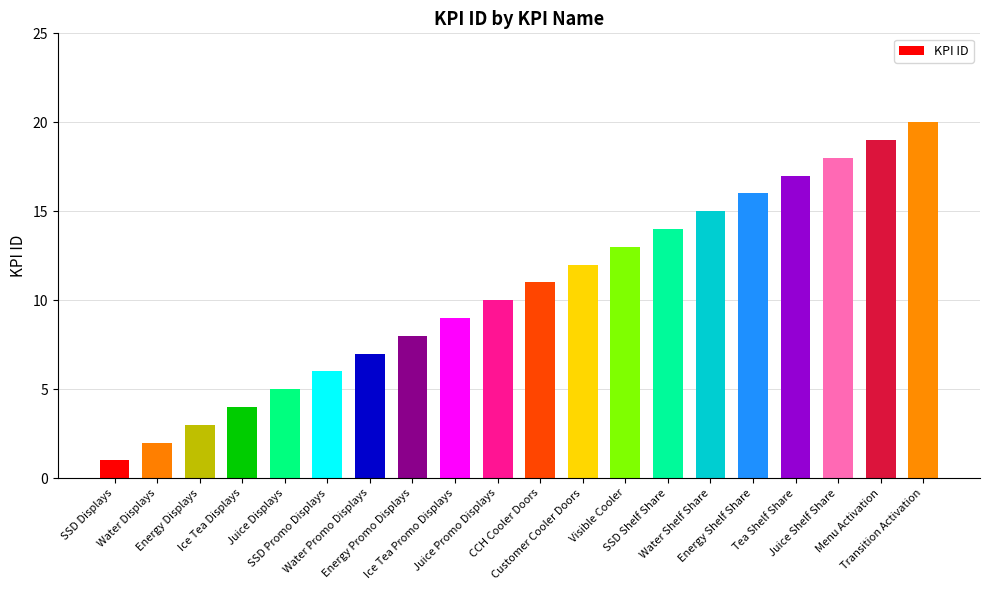

How many data points are less than 11?

10